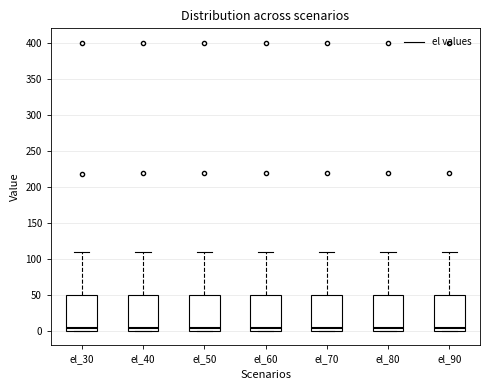

Reading left to right, transcribe this box plot: for each box, give where its median line is, the range the box spans, and where its two whiskers end, as read against the y-axis. The values are not printed on the chart, so give them approximately, as read against the axis.

el_30: median 5, box 0 to 50, whiskers 0 to 110
el_40: median 5, box 0 to 50, whiskers 0 to 110
el_50: median 5, box 0 to 50, whiskers 0 to 110
el_60: median 5, box 0 to 50, whiskers 0 to 110
el_70: median 5, box 0 to 50, whiskers 0 to 110
el_80: median 5, box 0 to 50, whiskers 0 to 110
el_90: median 5, box 0 to 50, whiskers 0 to 110